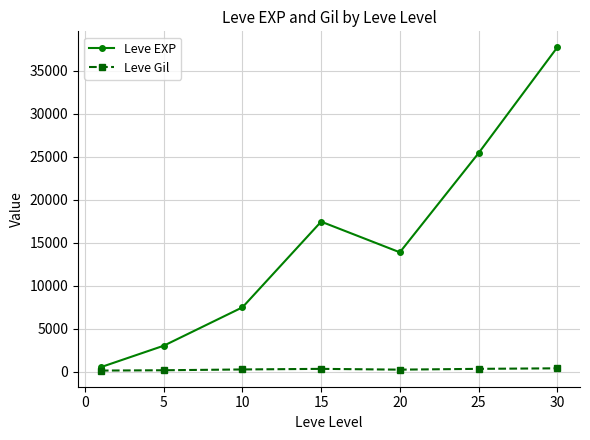

Which series has the largest range (max minus min)?

Leve EXP